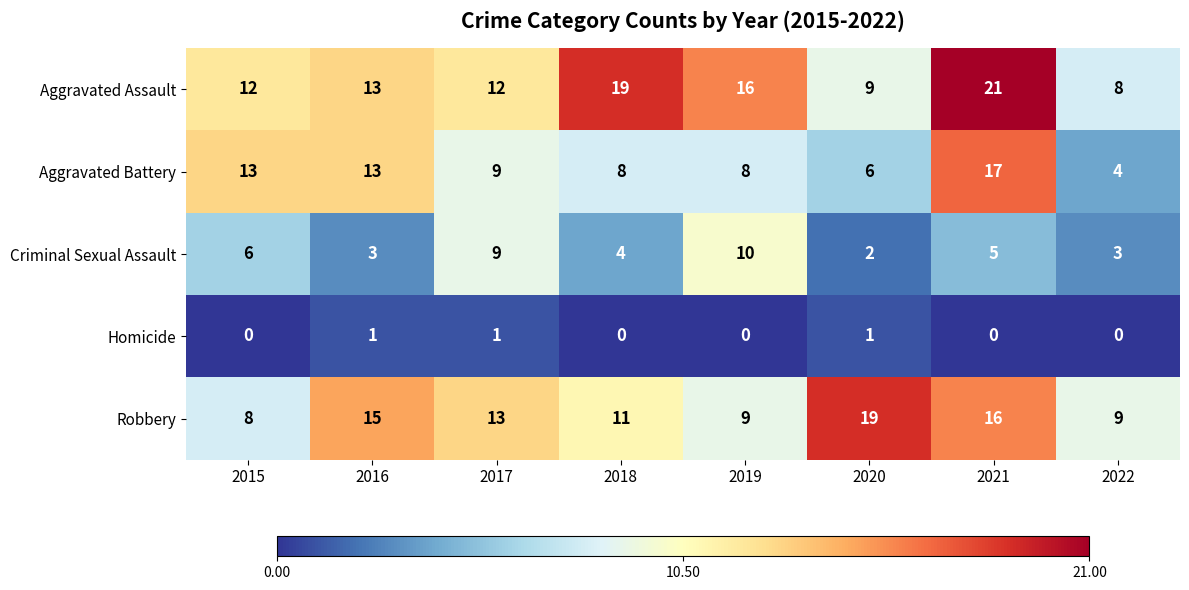

What is the sum of all Aggravated Battery values?

78